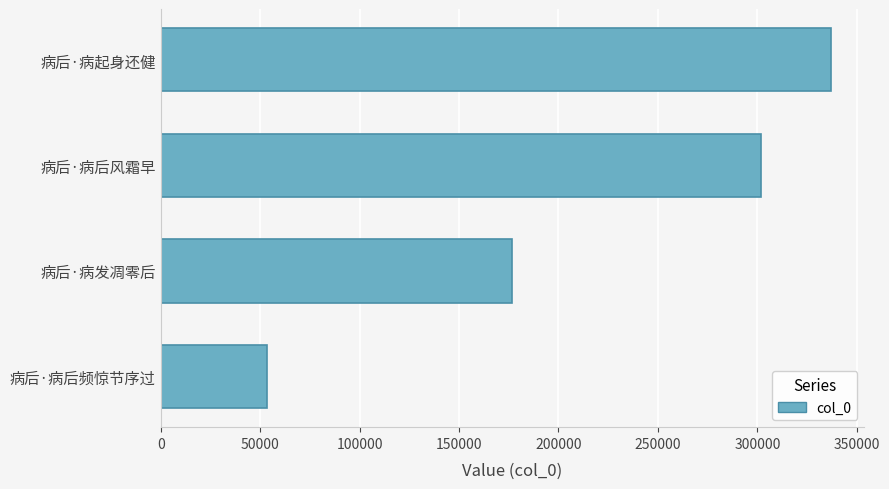

True or false: the data shows 212141 at 病后·病起身还健.

False